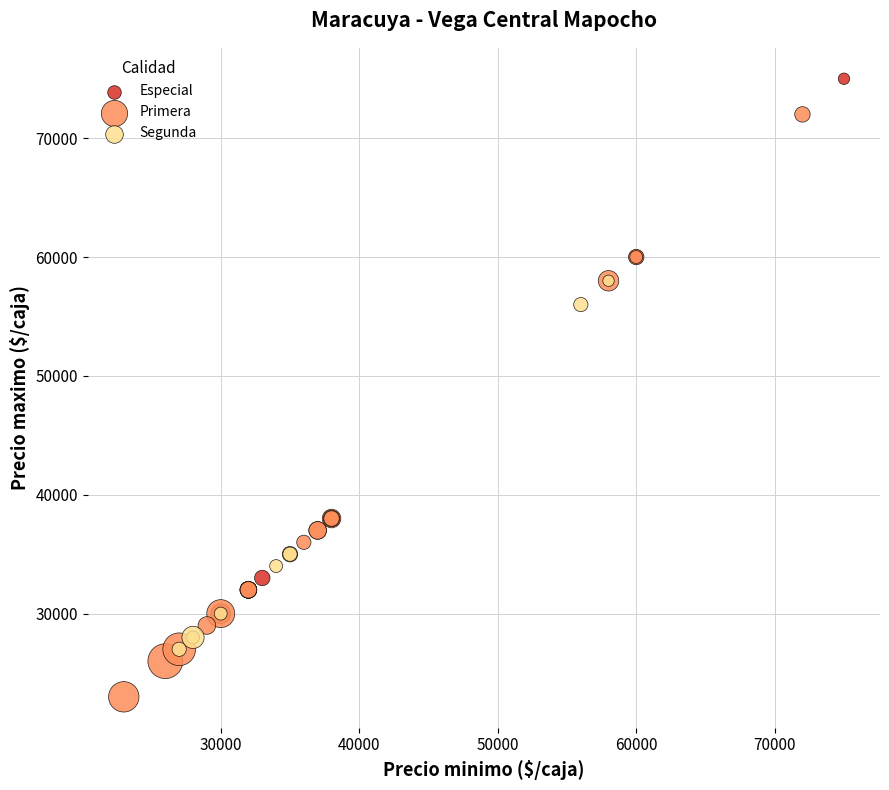

What are all the series names shown in the legend?

Especial, Primera, Segunda